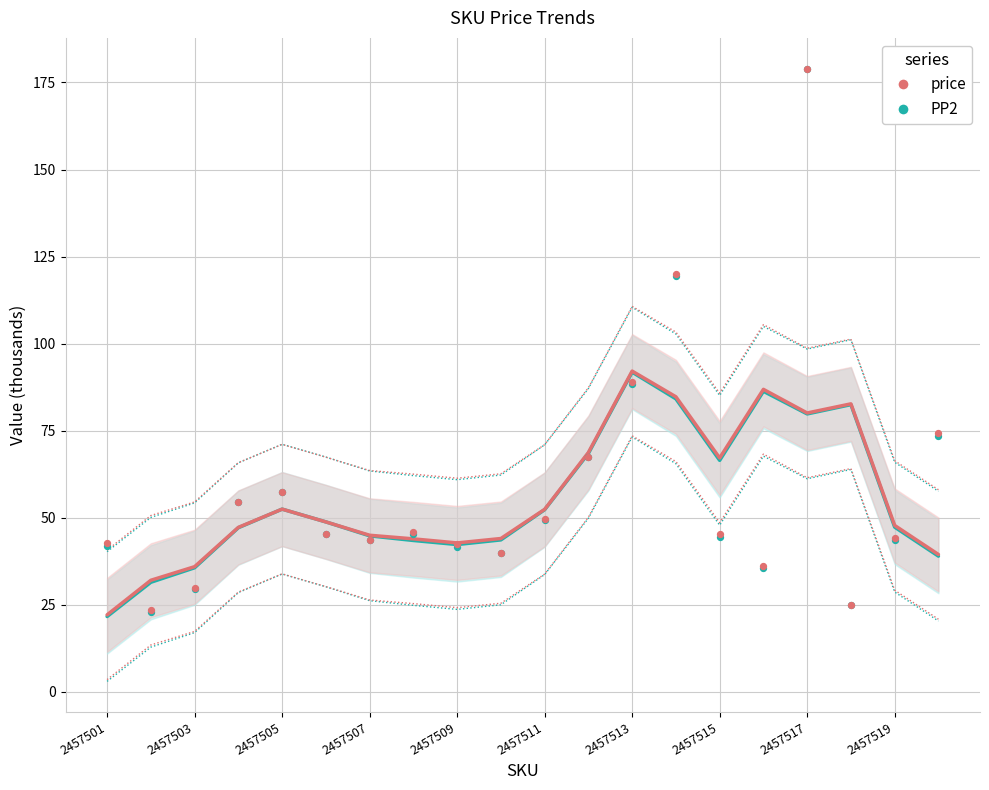

What are all the series names shown in the legend?

PP2, price